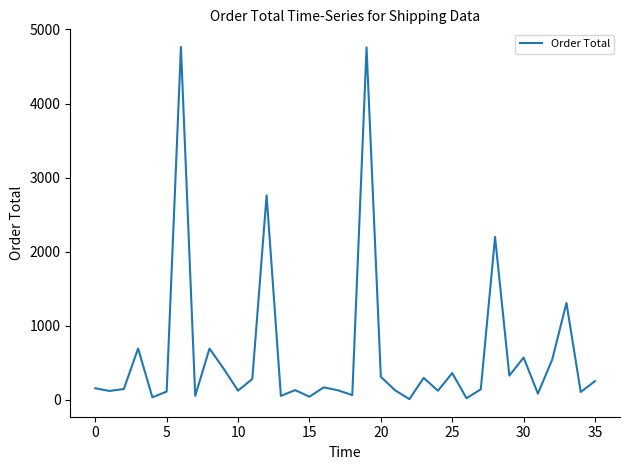

Reading left to right, what are all the values shown in this chart?

157.0	121.0	146.8	694.1	35.3	112.4	4764.5	54.2	693.2	419.0	125.2	283.3	2761.2	54.3	132.1	43.2	169.7	129.6	64.5	4757.2	311.7	129.5	10.7	297.2	124.1	362.5	22.6	142.5	2199.7	328.0	571.1	85.4	542.8	1309.3	107.0	253.5